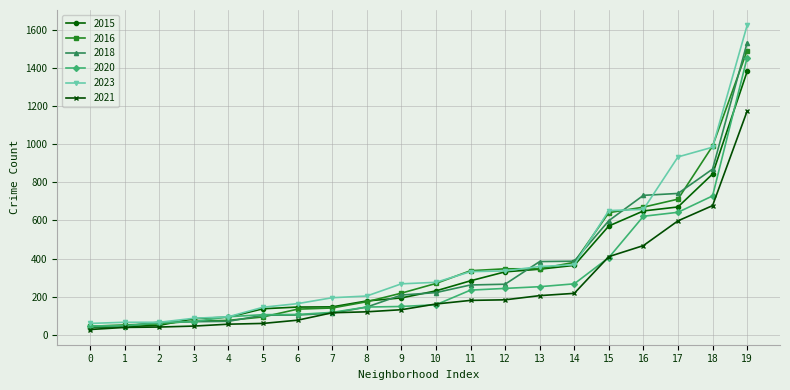

At how many categories does at least one series exceed 771?

3